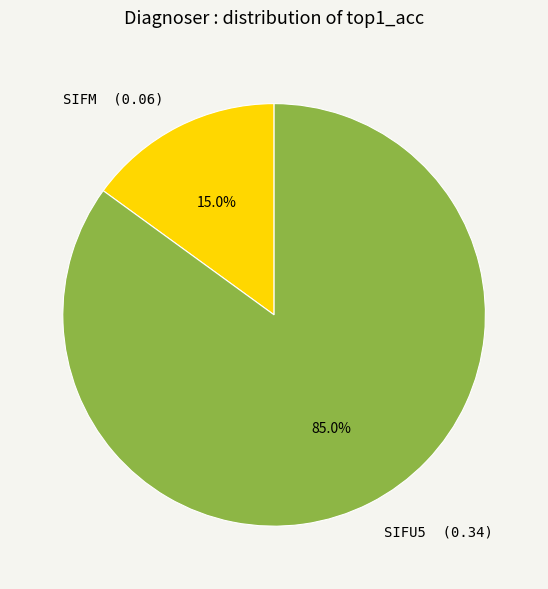

Which category has the biggest portion of the pie?

SIFU5